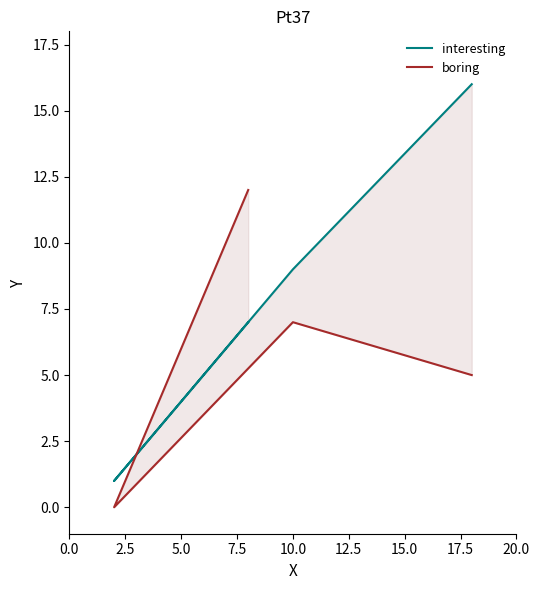

Which series has the widest spread of values?

interesting